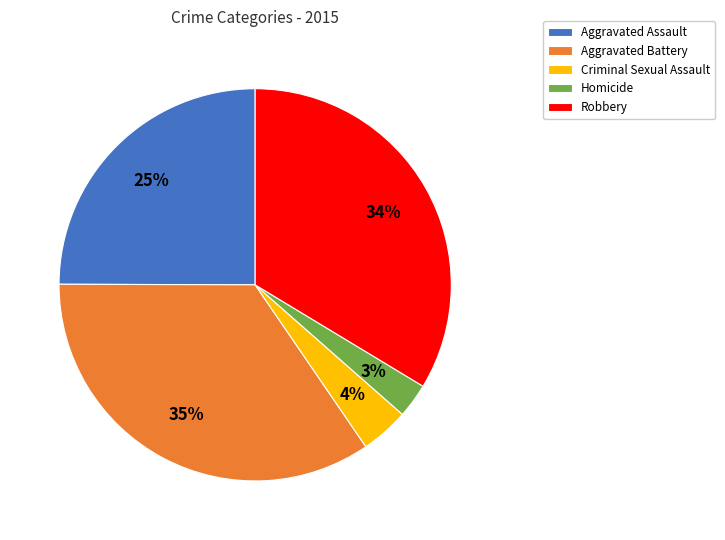

Between Homicide and Robbery, which is larger?

Robbery